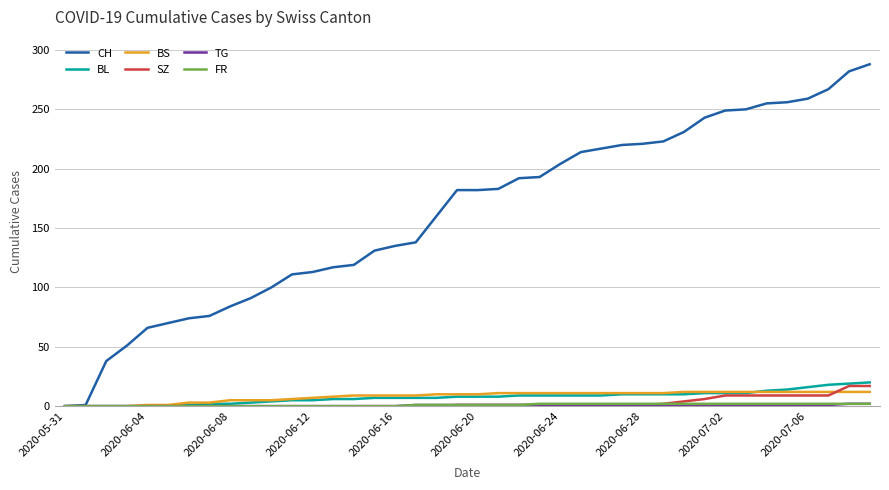

Which series has the largest total across all categories?

CH